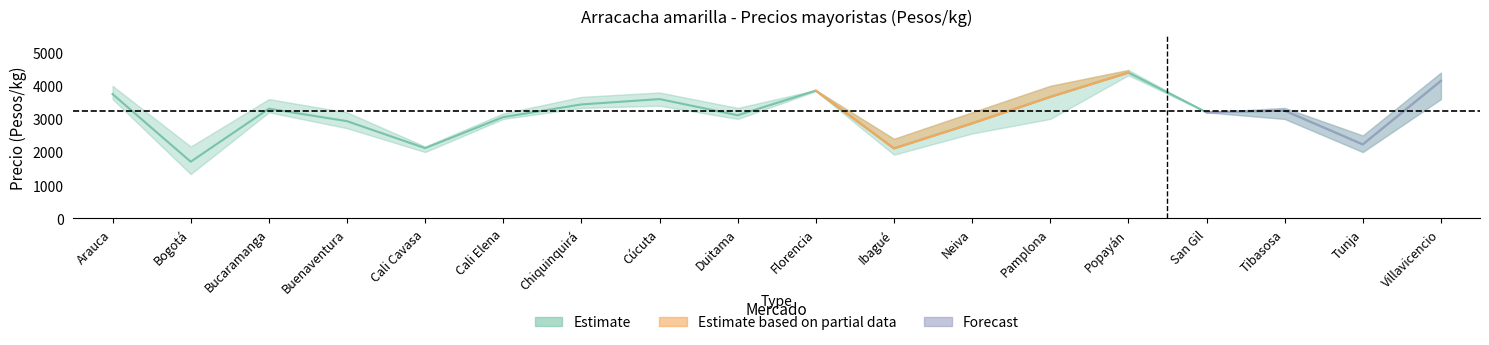

Reading left to right, extract all data points from this chart.

precio_medio: Arauca=3750	Bogotá=1708	Bucaramanga=3310	Buenaventura=2933	Cali Cavasa=2118	Cali Elena=3056	Chiquinquirá=3438	Cúcuta=3600	Duitama=3111	Florencia=3856	Ibagué=2111	Neiva=2867	Pamplona=3667	Popayán=4400	San Gil=3200	Tibasosa=3250	Tunja=2231	Villavicencio=4150
precio_maximo: Arauca=4000	Bogotá=2167	Bucaramanga=3600	Buenaventura=3200	Cali Cavasa=2167	Cali Elena=3167	Chiquinquirá=3667	Cúcuta=3800	Duitama=3333	Florencia=3872	Ibagué=2400	Neiva=3200	Pamplona=4000	Popayán=4480	San Gil=3200	Tibasosa=3333	Tunja=2500	Villavicencio=4400
precio_minimo: Arauca=3600	Bogotá=1333	Bucaramanga=3200	Buenaventura=2720	Cali Cavasa=2000	Cali Elena=3000	Chiquinquirá=3333	Cúcuta=3400	Duitama=3000	Florencia=3840	Ibagué=1920	Neiva=2560	Pamplona=3000	Popayán=4320	San Gil=3200	Tibasosa=3000	Tunja=2000	Villavicencio=3600